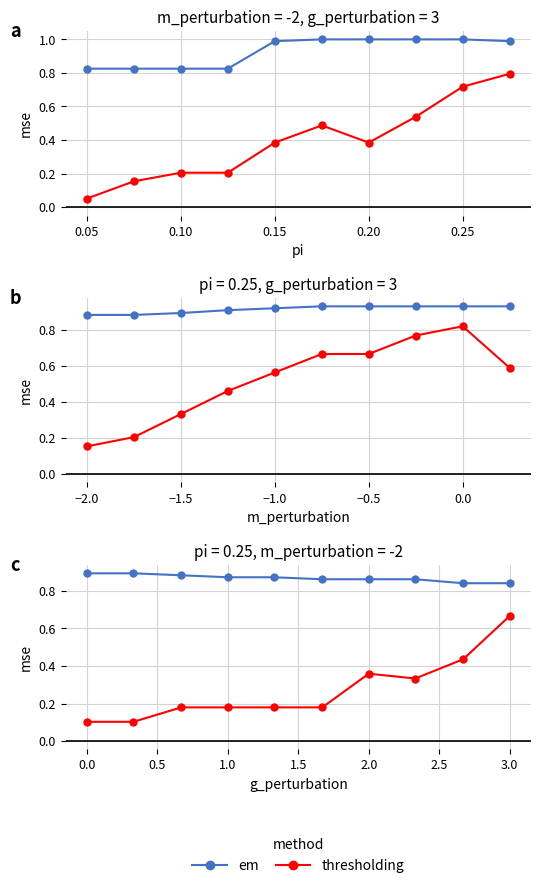

True or false: thresholding has more than 2 interior local peaks.

False